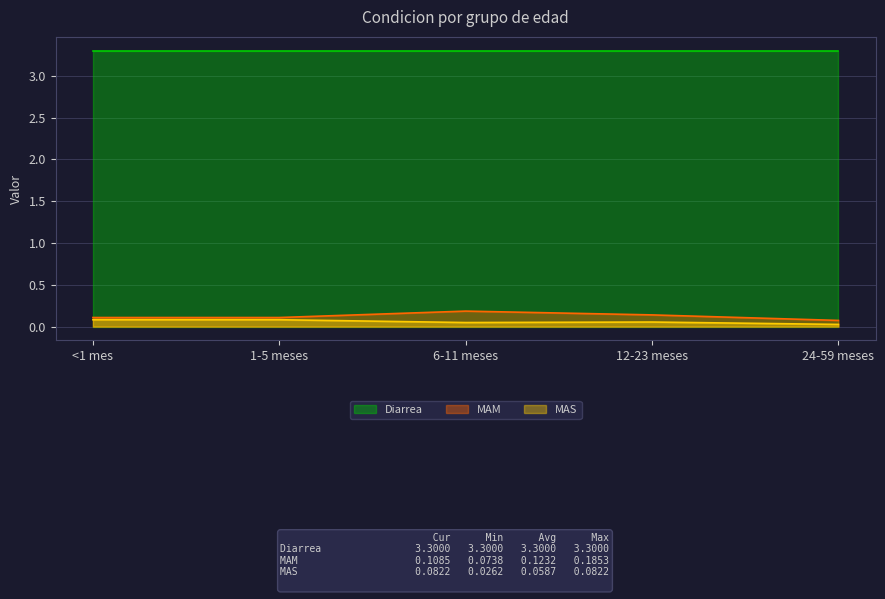

At how many categories does at least one series exceed 0?

5